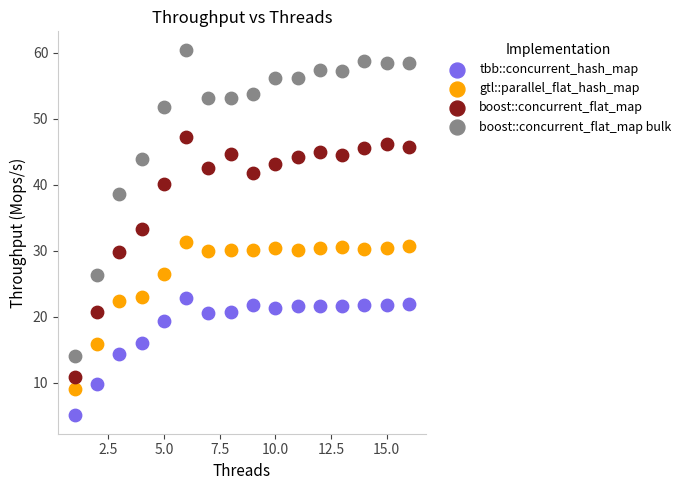

What are all the series names shown in the legend?

tbb::concurrent_hash_map, gtl::parallel_flat_hash_map, boost::concurrent_flat_map, boost::concurrent_flat_map bulk